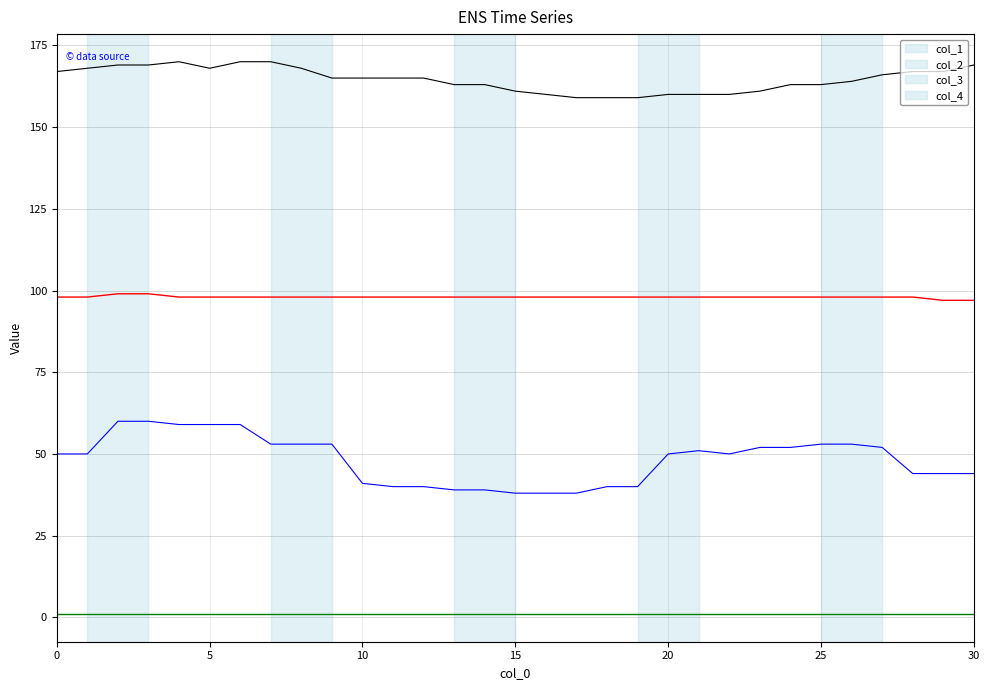

True or false: col_1 and col_2 intersect in this chart.

False